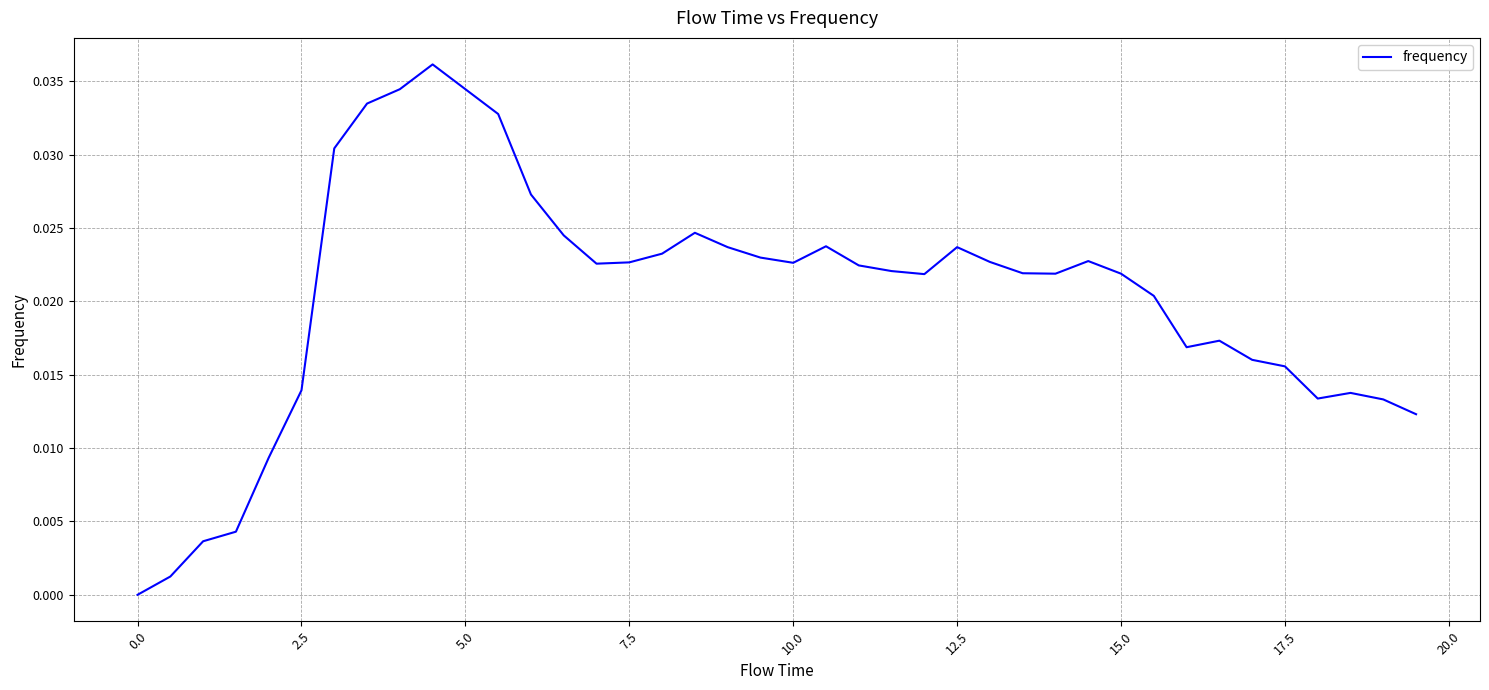

Does the chart display data point markers on the line(s)?

No